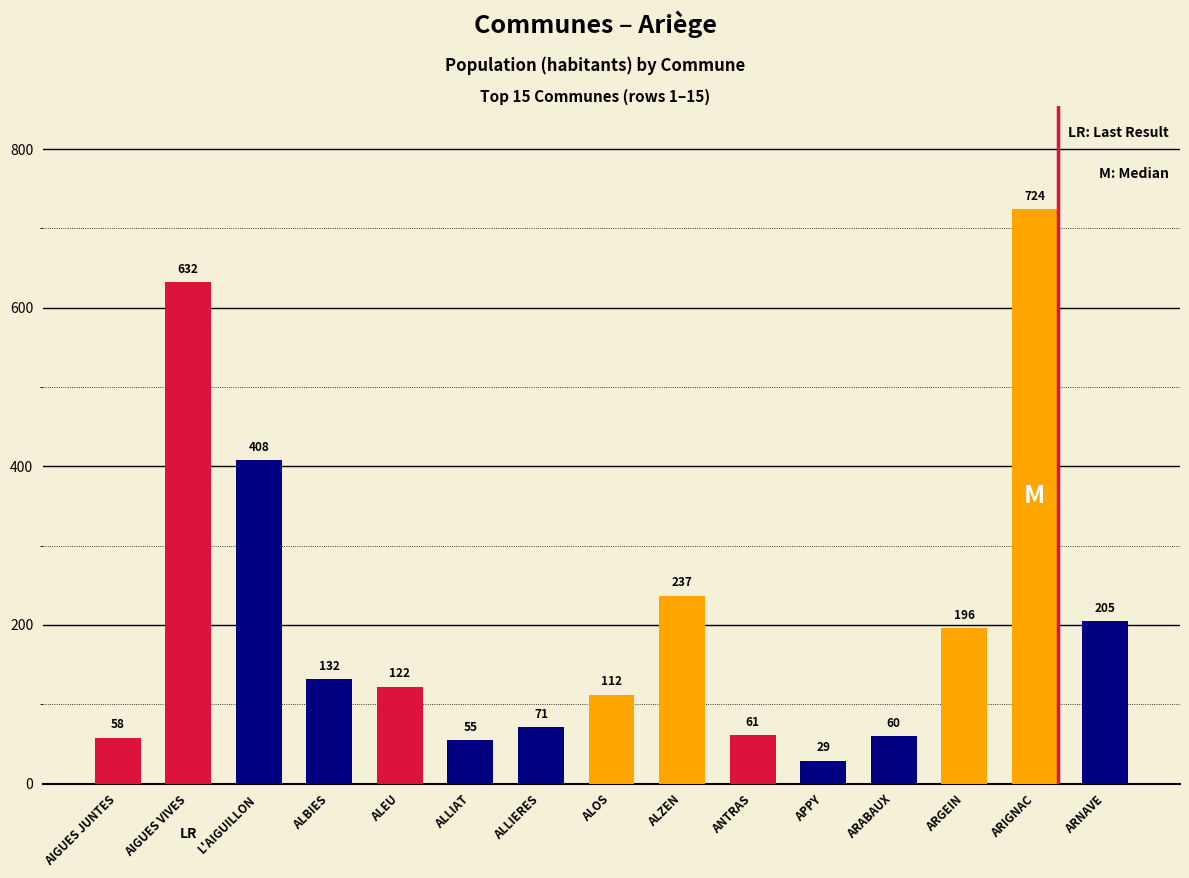

Does the chart contain stacked bars?

No